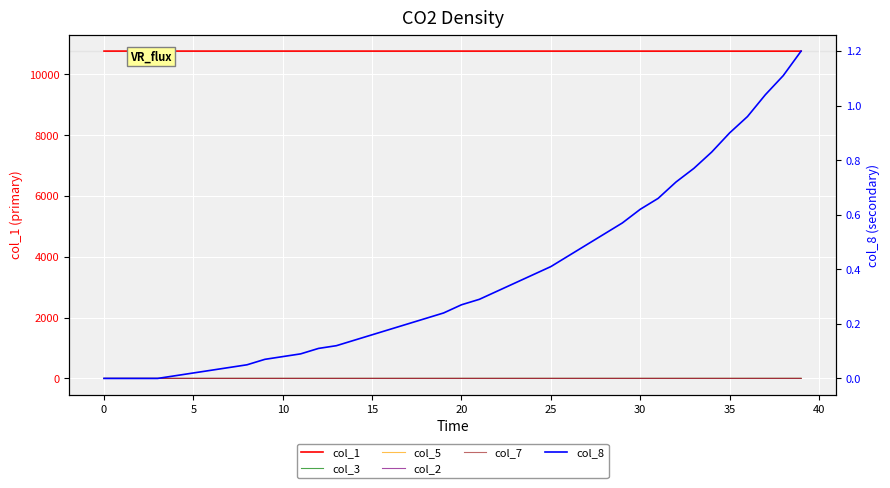

Reading right to left, extract all data points from this chart.

col_1: 10762.9	10763.0	10763.2	10763.3	10763.4	10763.5	10763.6	10763.7	10763.8	10763.9	10764.0	10764.0	10764.1	10764.2	10764.2	10764.3	10764.3	10764.4	10764.4	10764.5	10764.5	10764.5	10764.6	10764.6	10764.6	10764.7	10764.7	10764.7	10764.8	10764.8	10764.8	10764.8	10764.8	10764.9	10764.9	10764.9	10764.9	10764.9	10764.9	10765.0
col_3: 0.5	0.4	0.4	0.4	0.4	0.3	0.3	0.3	0.3	0.3	0.2	0.2	0.2	0.2	0.2	0.2	0.2	0.1	0.1	0.1	0.1	0.1	0.1	0.1	0.1	0.1	0.1	0.1	0.1	0.1	0.1	0.1	0.1	0.1	0.1	0.1	0.1	0.1	0.1	0.0
col_5: 0.2	0.2	0.2	0.2	0.2	0.1	0.1	0.1	0.1	0.1	0.1	0.1	0.1	0.1	0.1	0.1	0.1	0.1	0.1	0.1	0.1	0.1	0.1	0.1	0.1	0.0	0.0	0.0	0.0	0.0	0.0	0.0	0.0	0.0	0.0	0.0	0.0	0.0	0.0	0.0
col_2: 0.1	0.1	0.1	0.1	0.1	0.1	0.1	0.1	0.1	0.1	0.1	0.1	0.1	0.0	0.0	0.0	0.0	0.0	0.0	0.0	0.0	0.0	0.0	0.0	0.0	0.0	0.0	0.0	0.0	0.0	0.0	0.0	0.0	0.0	0.0	0.0	0.0	0.0	0.0	0.0
col_7: 0.1	0.1	0.1	0.0	0.0	0.0	0.0	0.0	0.0	0.0	0.0	0.0	0.0	0.0	0.0	0.0	0.0	0.0	0.0	0.0	0.0	0.0	0.0	0.0	0.0	0.0	0.0	0.0	0.0	0.0	0.0	0.0	0.0	0.0	0.0	0.0	0.0	0.0	0.0	0.0
col_8: 1.2	1.1	1.0	1.0	0.9	0.8	0.8	0.7	0.7	0.6	0.6	0.5	0.5	0.5	0.4	0.4	0.3	0.3	0.3	0.3	0.2	0.2	0.2	0.2	0.2	0.1	0.1	0.1	0.1	0.1	0.1	0.1	0.0	0.0	0.0	0.0	0.0	0.0	0.0	0.0